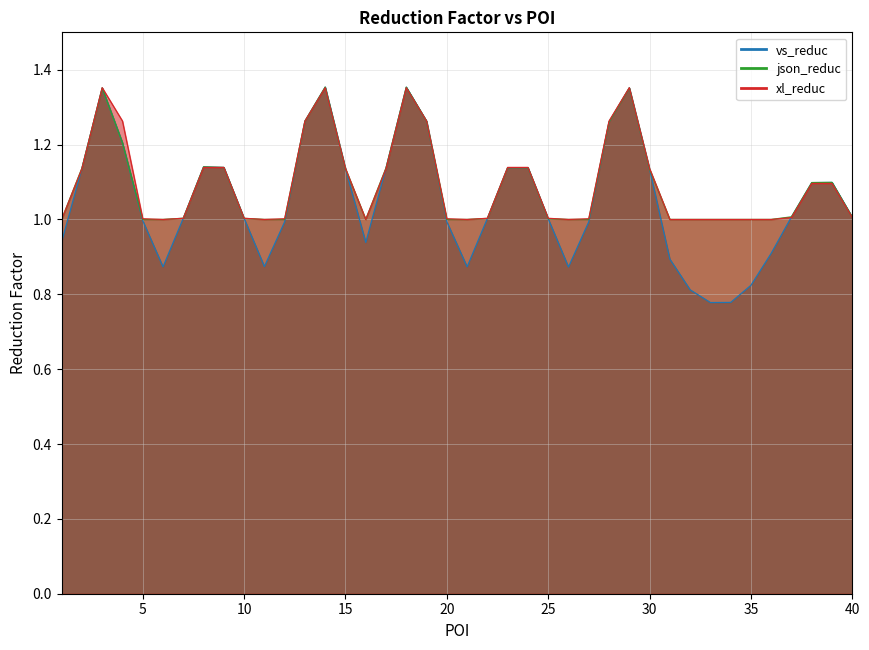

What is the difference between the second highest and second lowest values?

0.6